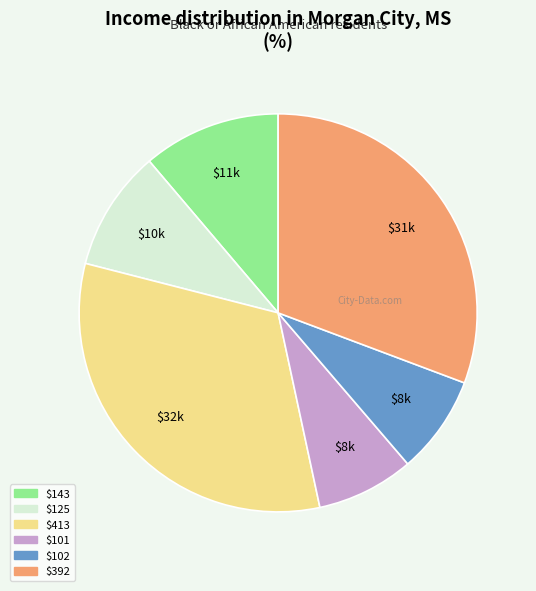

Is there any slice that represents more than half of the pie?

No